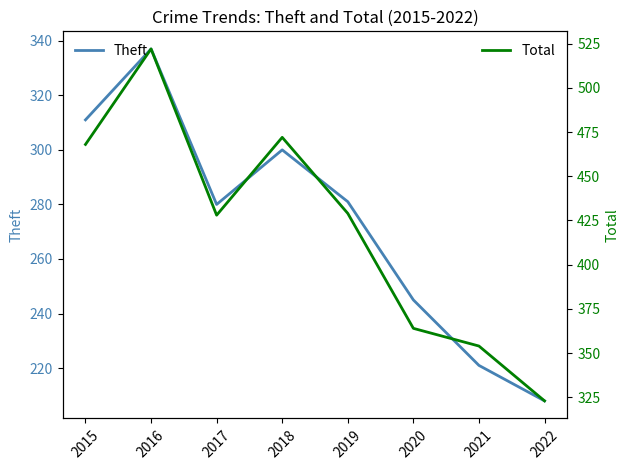

In Theft, how many points are higher than both neighbors (excluding endpoints)?

2